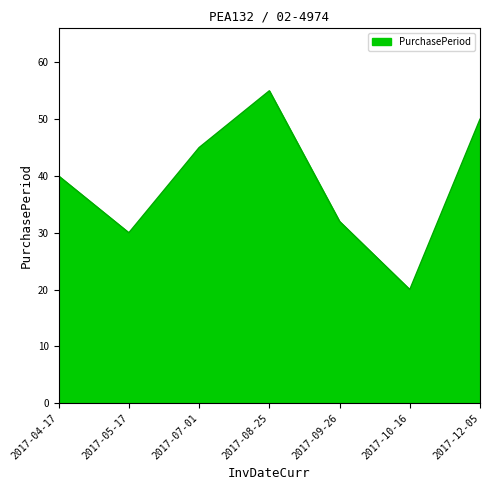

At which category does the data reach its first local valley?

2017-05-17